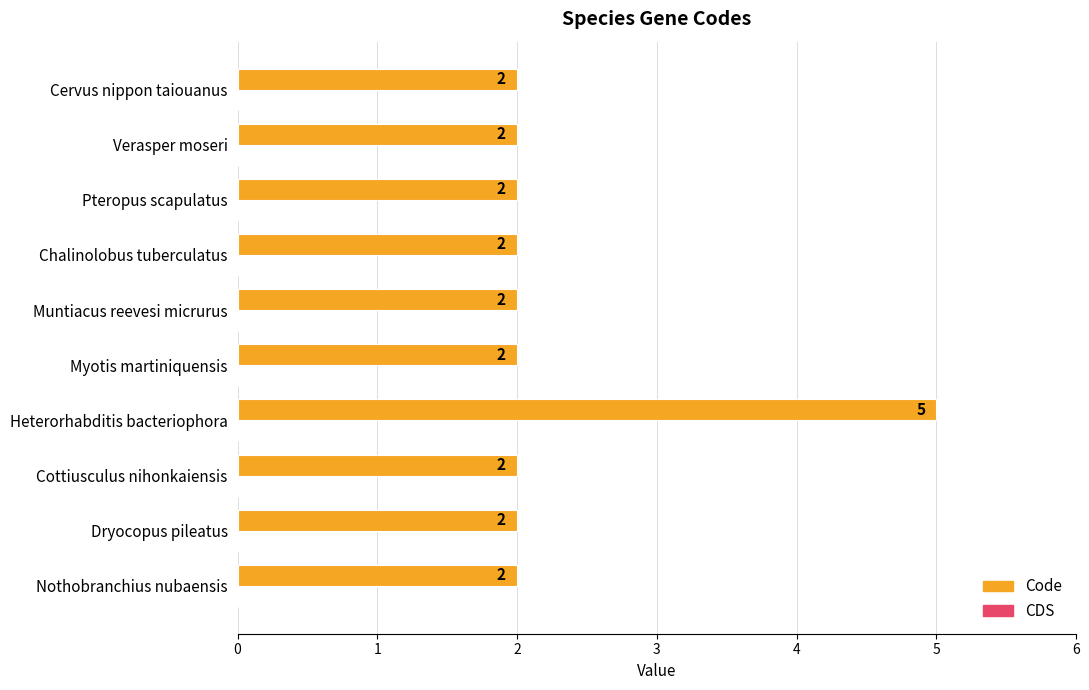

Are the bars horizontal?

Yes